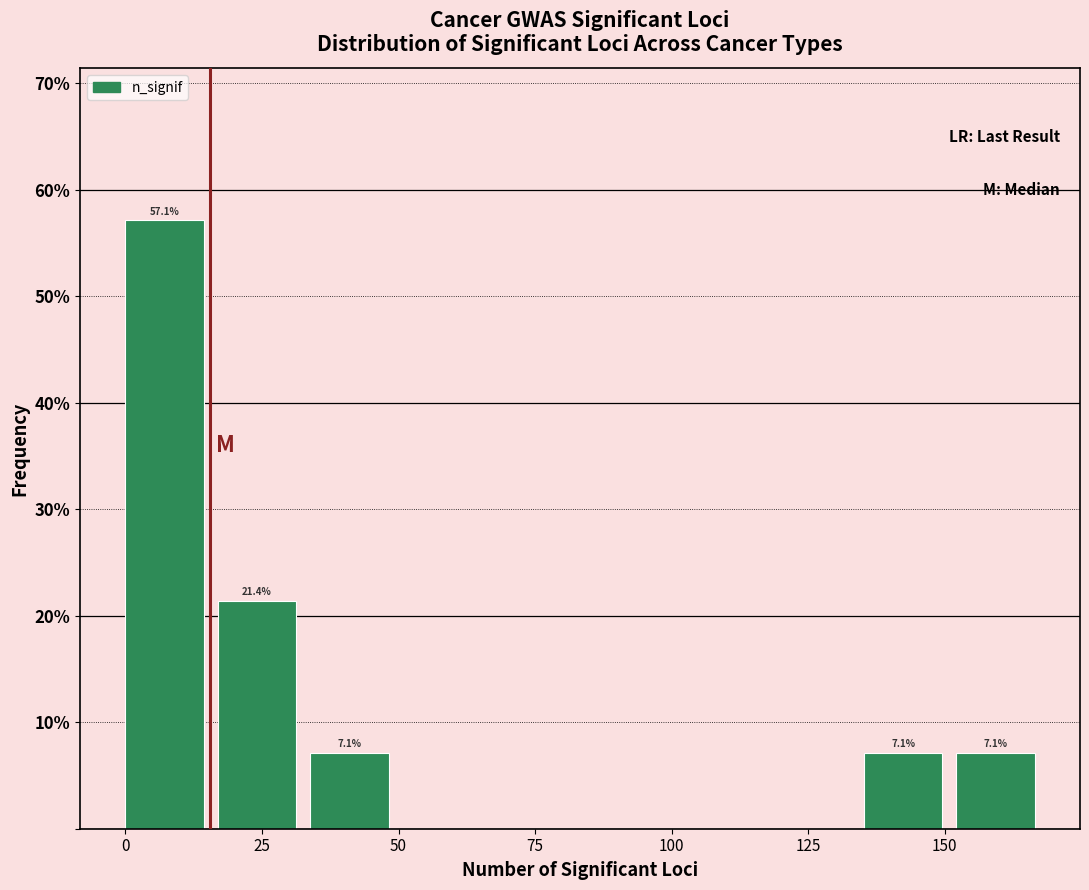

Read against the x-axis, roughly where is the centre of the tallest bar?

5